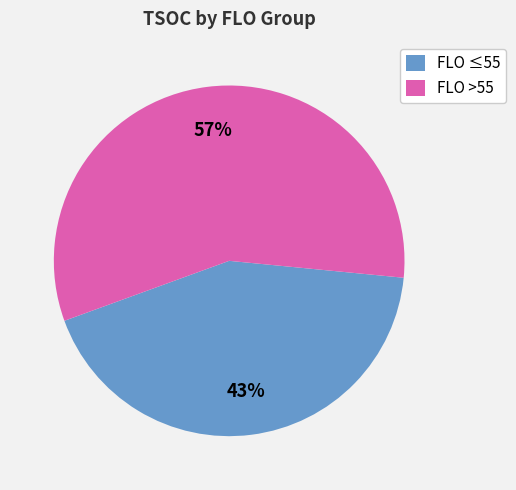

Is there a majority slice in this chart?

Yes